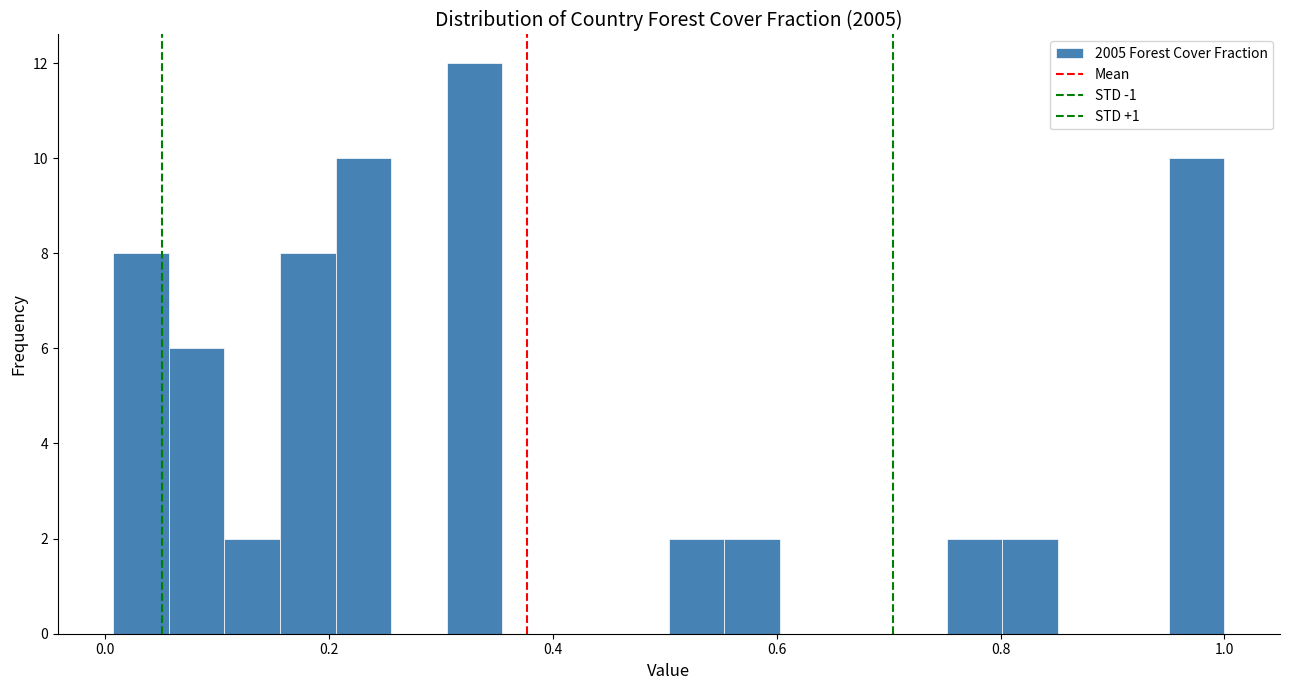

Around what value on the x-axis is the tallest bar? Give the approximate position of its centre, as read against the axis.

0.34